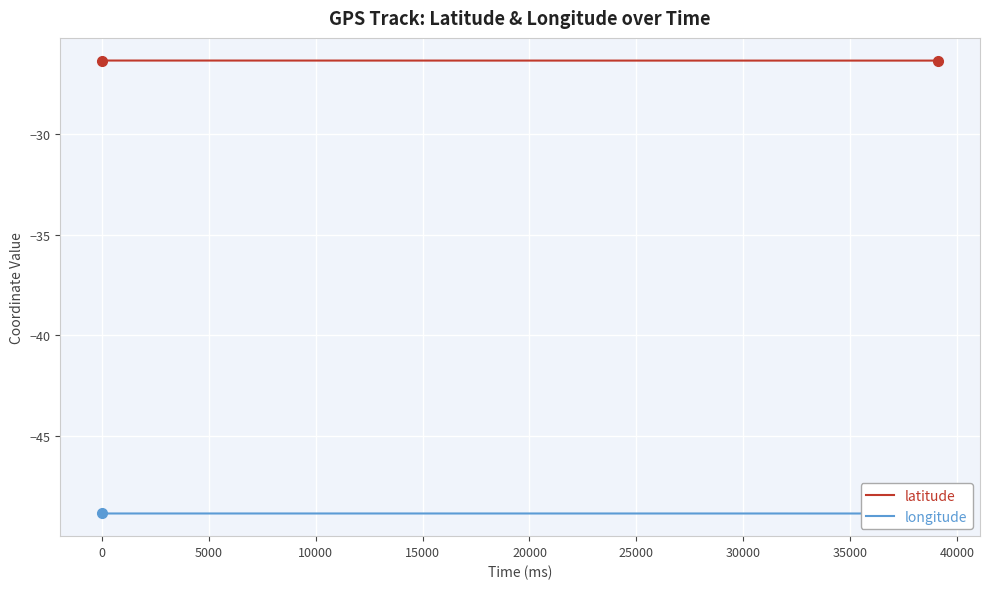

What is the maximum value for latitude?

-26.3